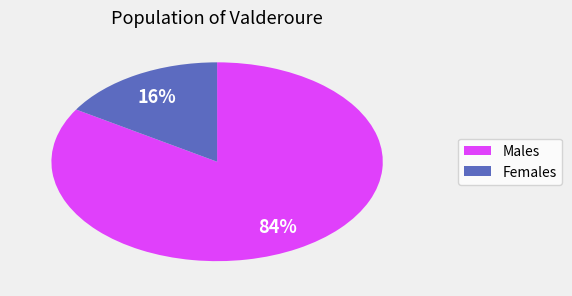

To the nearest percent, what is the difference between the largest and smallest slice percentages?

68%